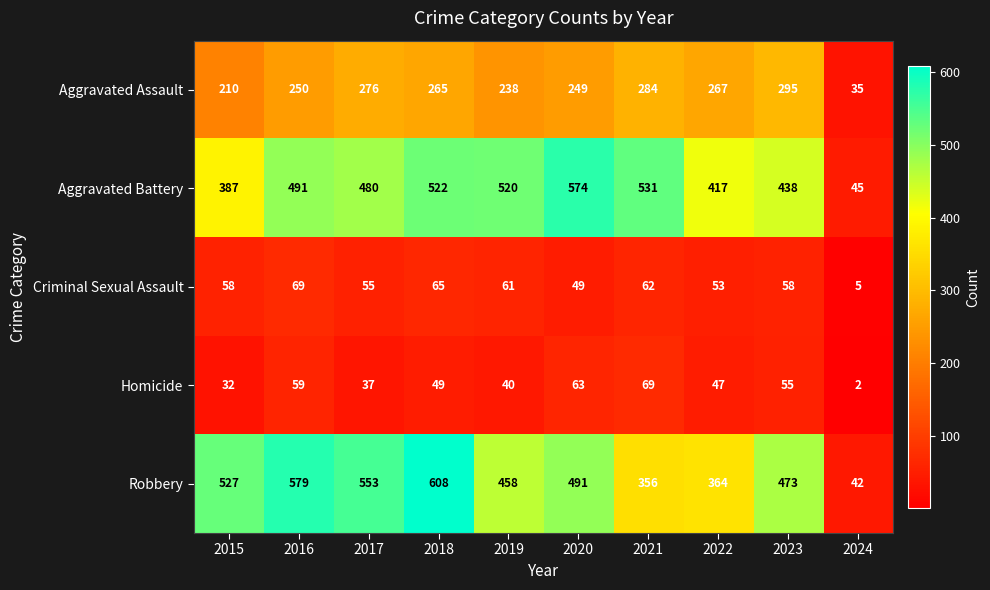

What is the spread (max minus min) of values at 2018?

559